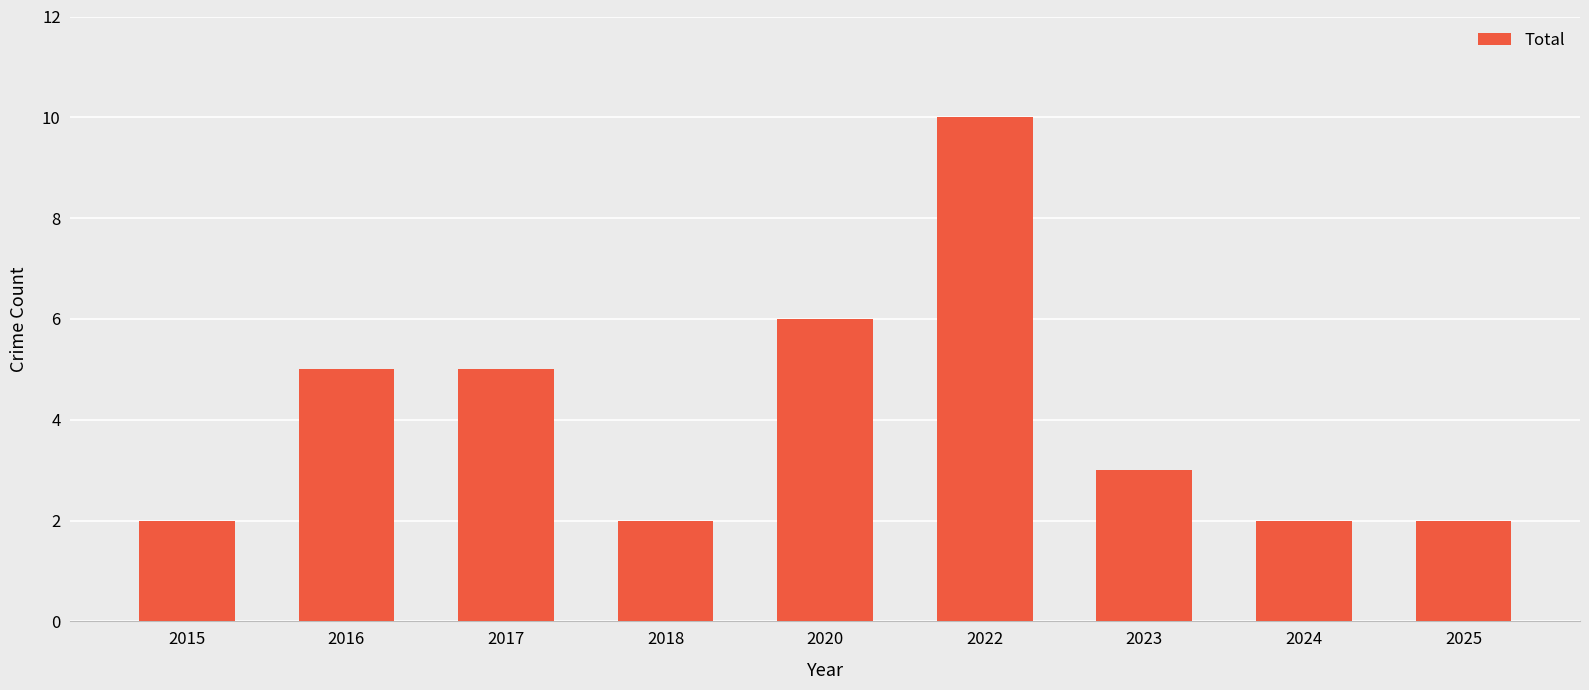

How many bars are there in total?

9